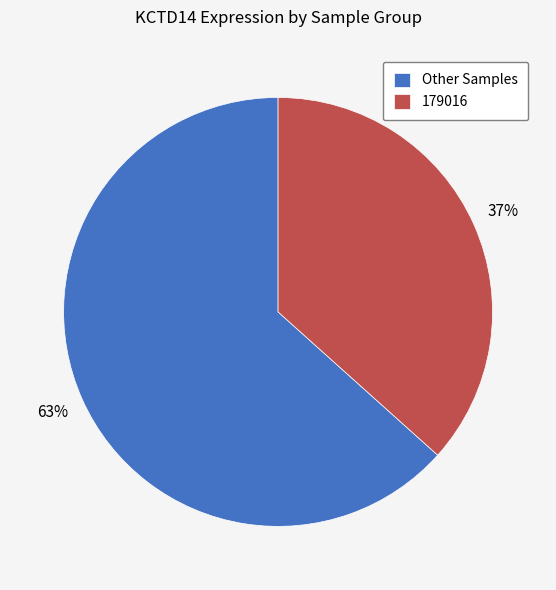

Which category has the biggest portion of the pie?

Other Samples